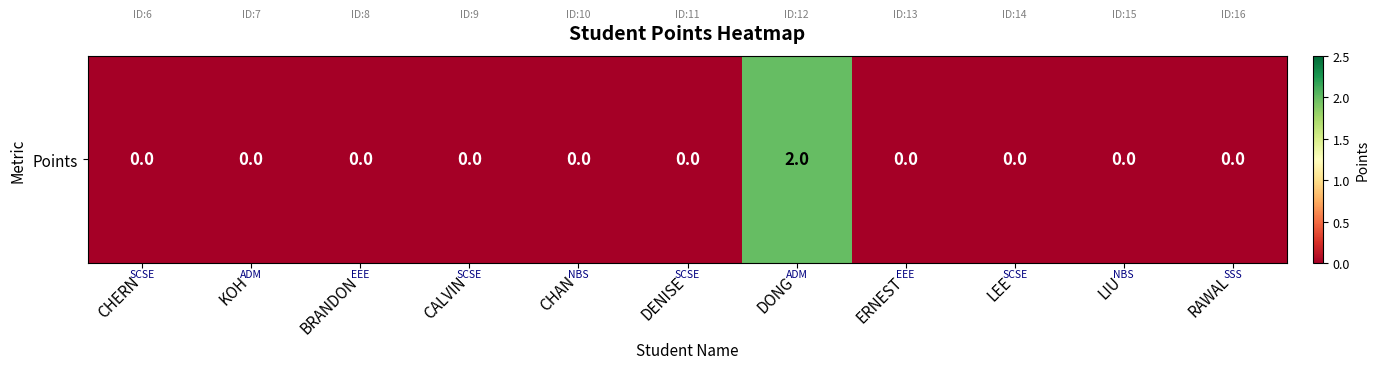

Rank the categories by value from lowest to highest.

CHERN, KOH, BRANDON, CALVIN, CHAN, DENISE, ERNEST, LEE, LIU, RAWAL, DONG